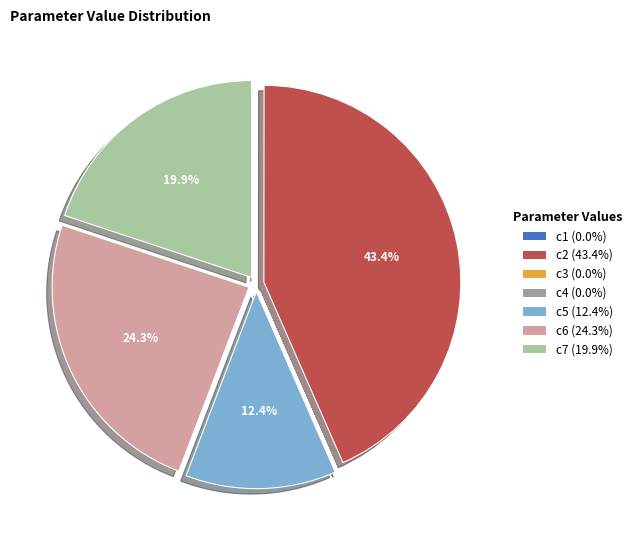

Which slice is the largest?

c2